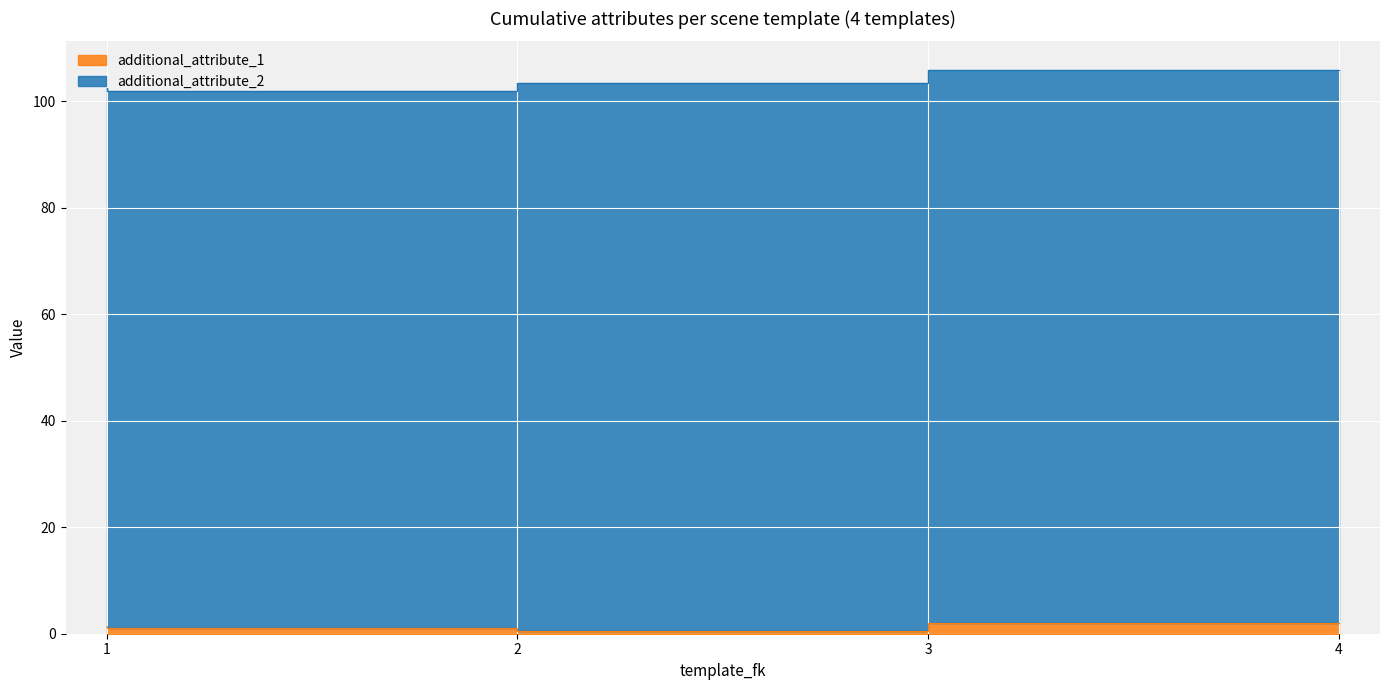

What is the change in value from 1 to 2?

-0.5